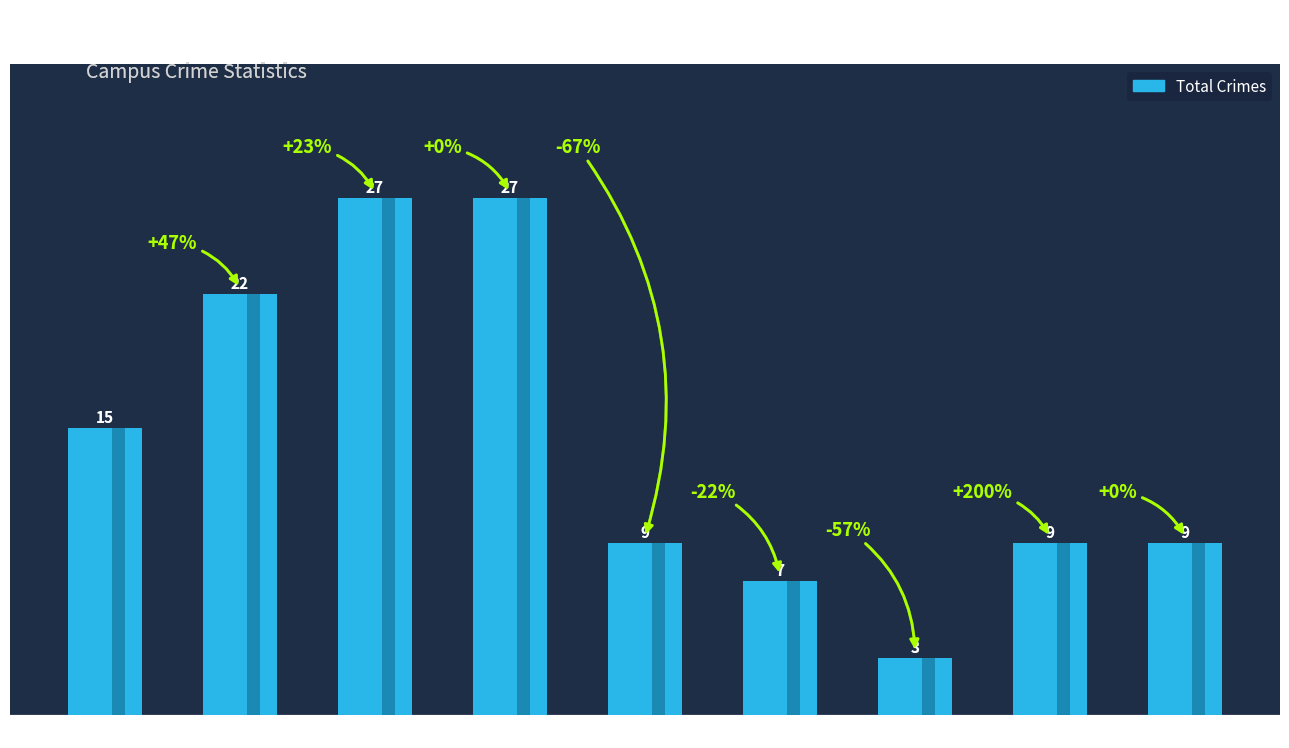

List the labels in order of value, largest first.

2017, 2018, 2016, 2015, 2019, 2022, 2023, 2020, 2021